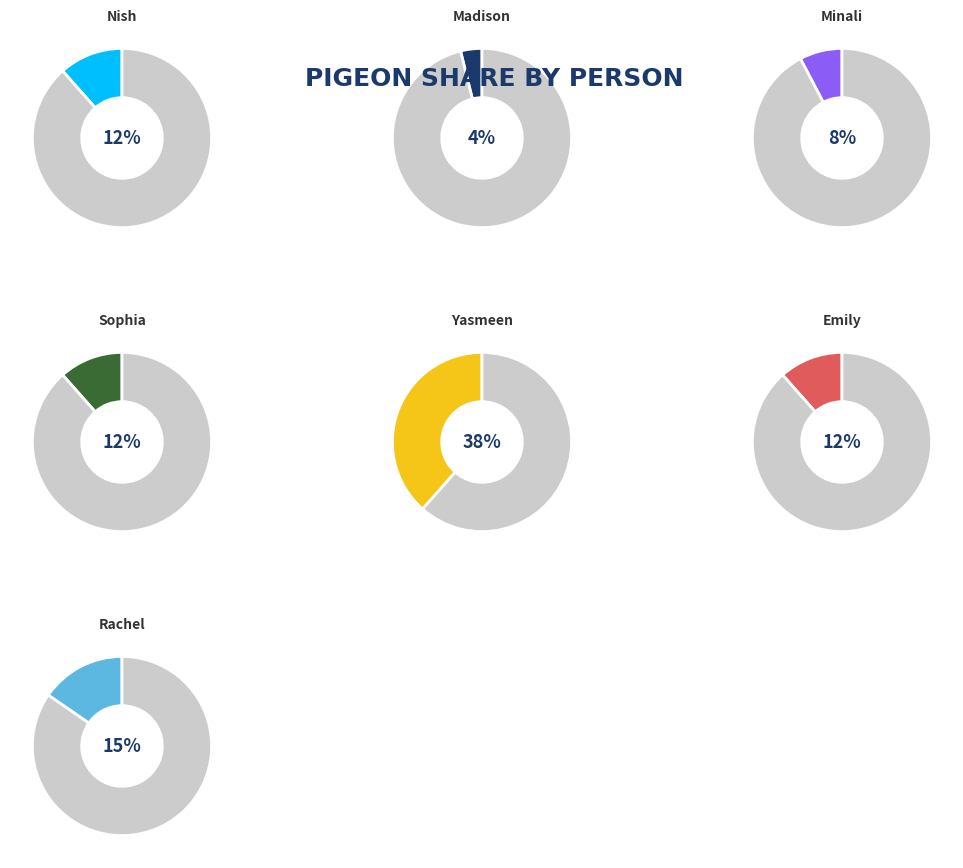

Which category has the smallest portion of the pie?

Madison